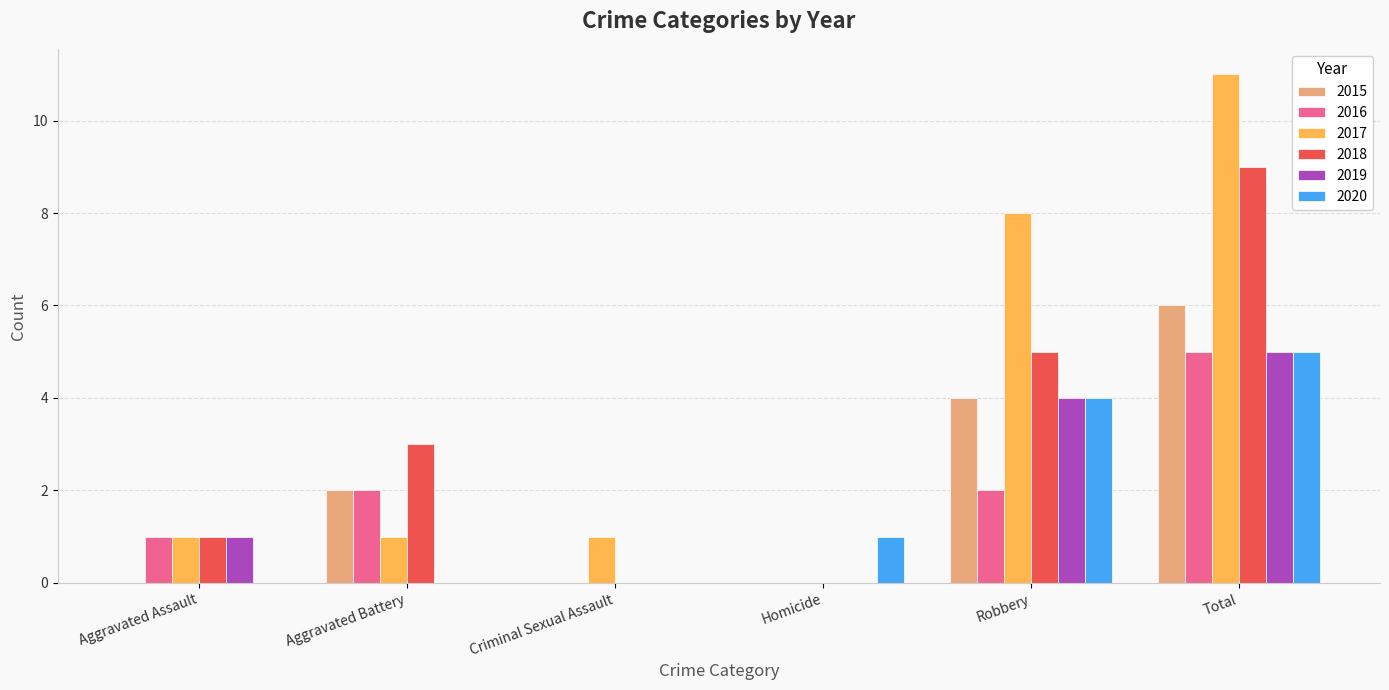

Does the chart contain stacked bars?

No